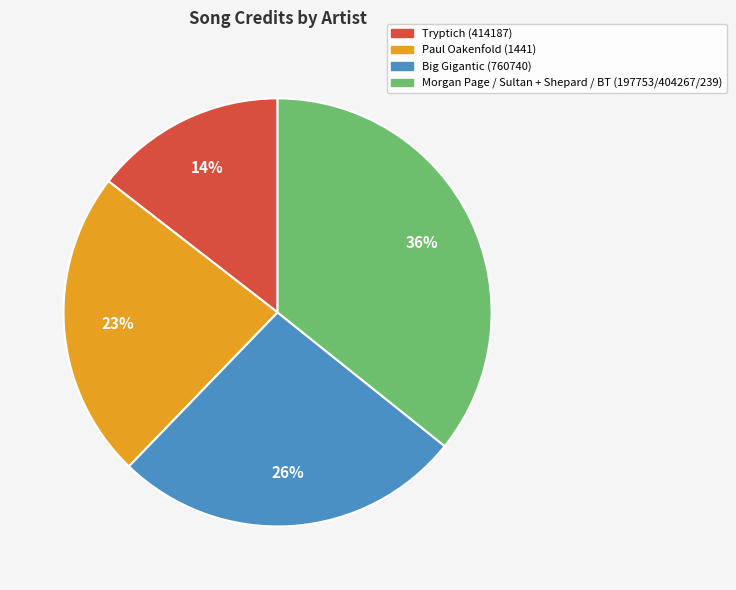

Which category has the smallest portion of the pie?

Tryptich (414187)